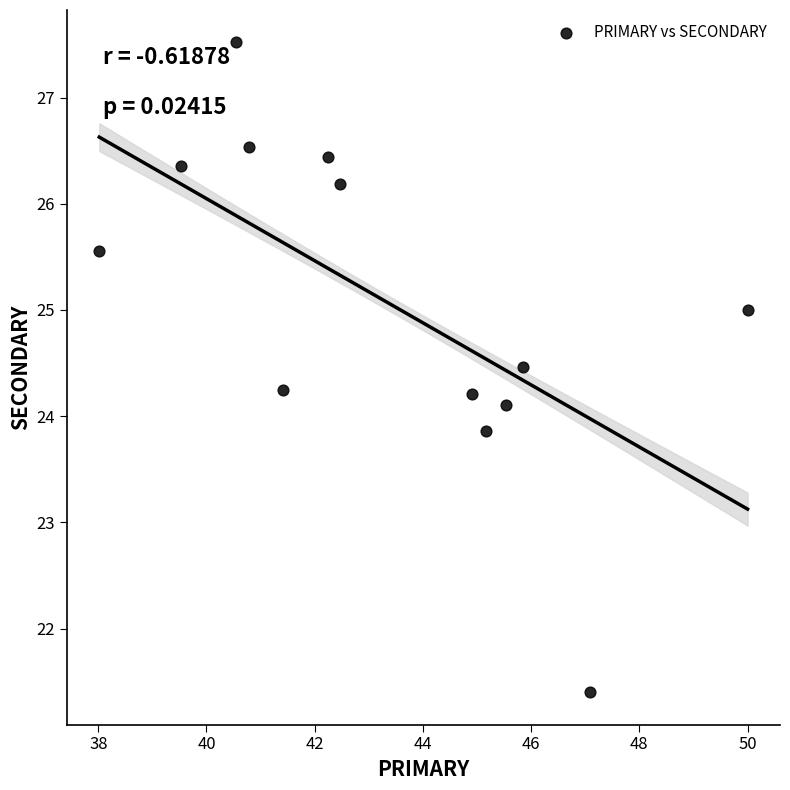

What is the range of X values (max minus min)?

12.0